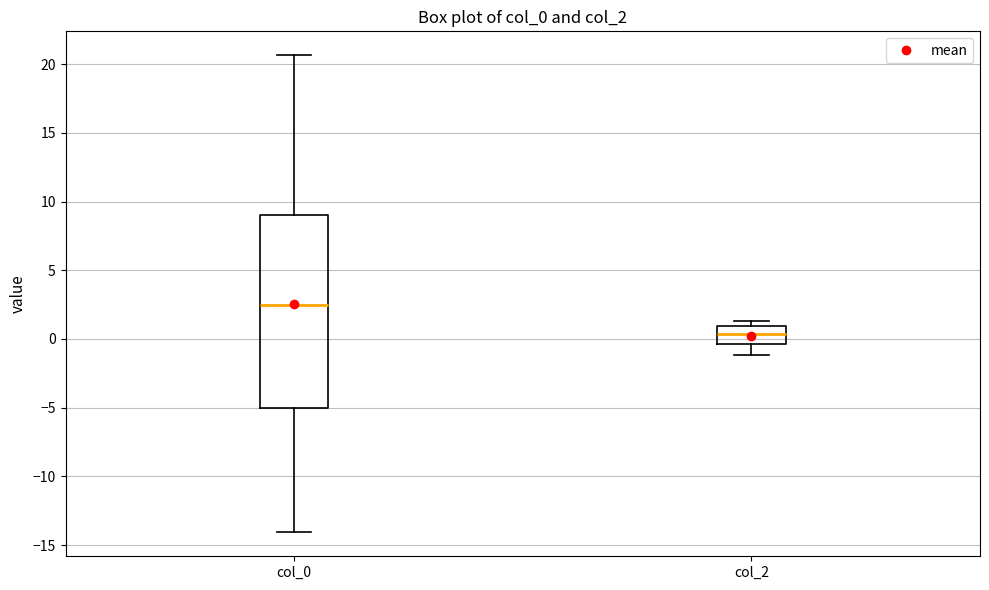

Reading left to right, transcribe this box plot: for each box, give where its median line is, the range the box spans, and where its two whiskers end, as read against the y-axis. The values are not printed on the chart, so give them approximately, as read against the axis.

col_0: median 2.5, box -5.0 to 9.0, whiskers -14.0 to 20.5
col_2: median 0.5, box -0.5 to 1.0, whiskers -1.0 to 1.5